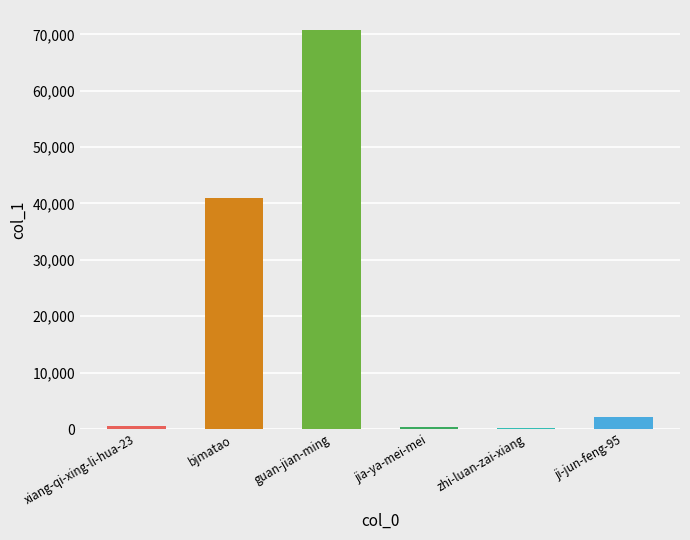

What is the sum of all values?

114936